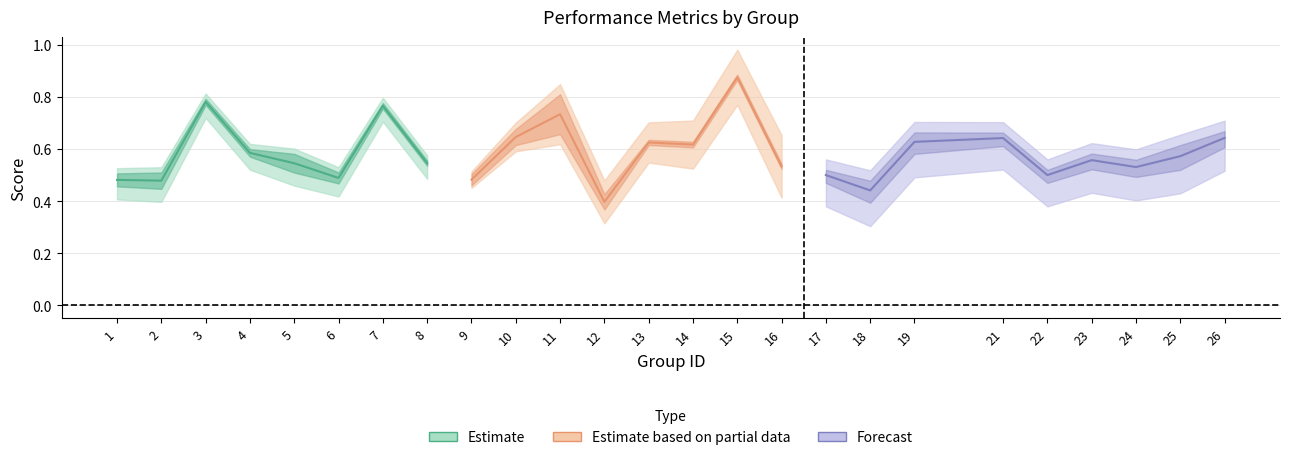

What is the maximum value shown in the chart?

0.9